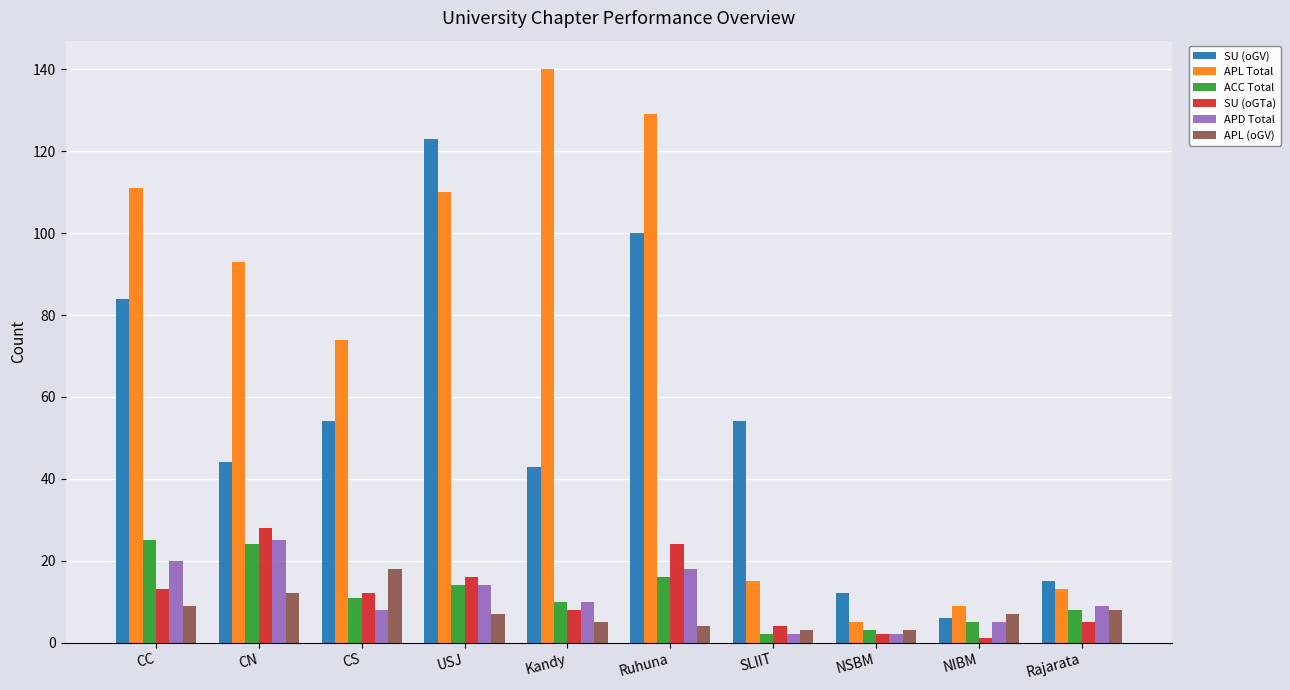

Which series has the widest spread of values?

APL Total